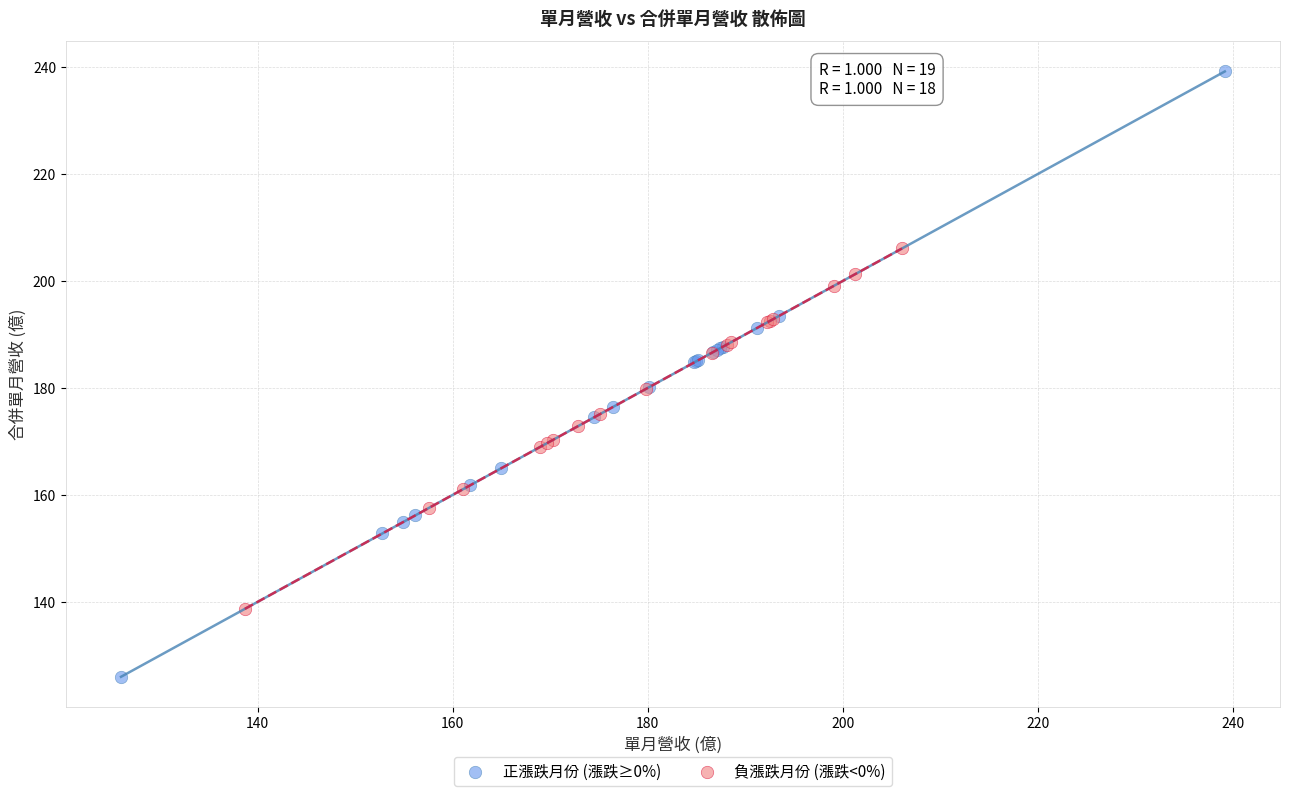

Which series contains the lowest Y value?

正漲跌月份 (漲跌≥0%)